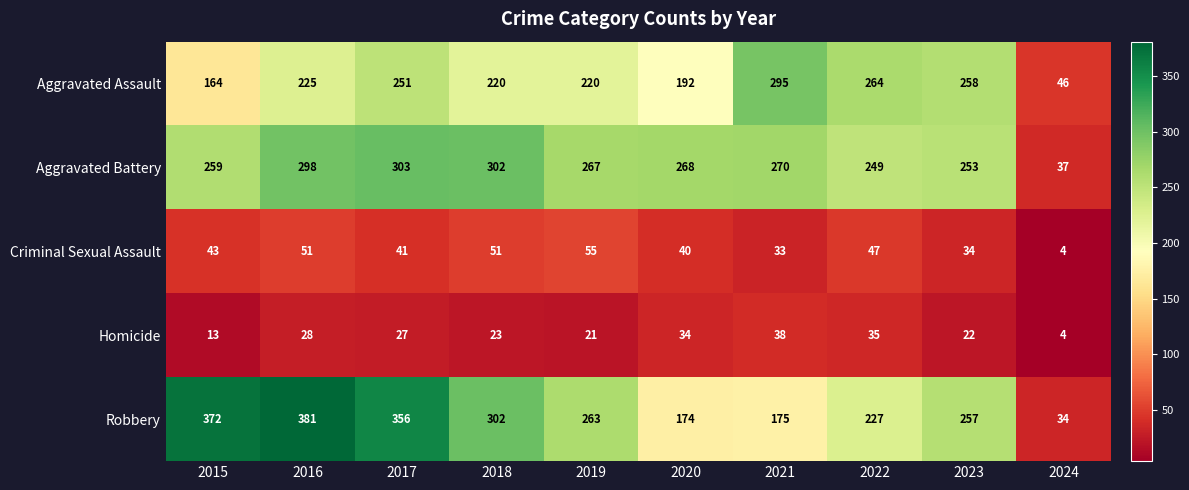

Rank the categories by Robbery value from highest to lowest.

2016, 2015, 2017, 2018, 2019, 2023, 2022, 2021, 2020, 2024